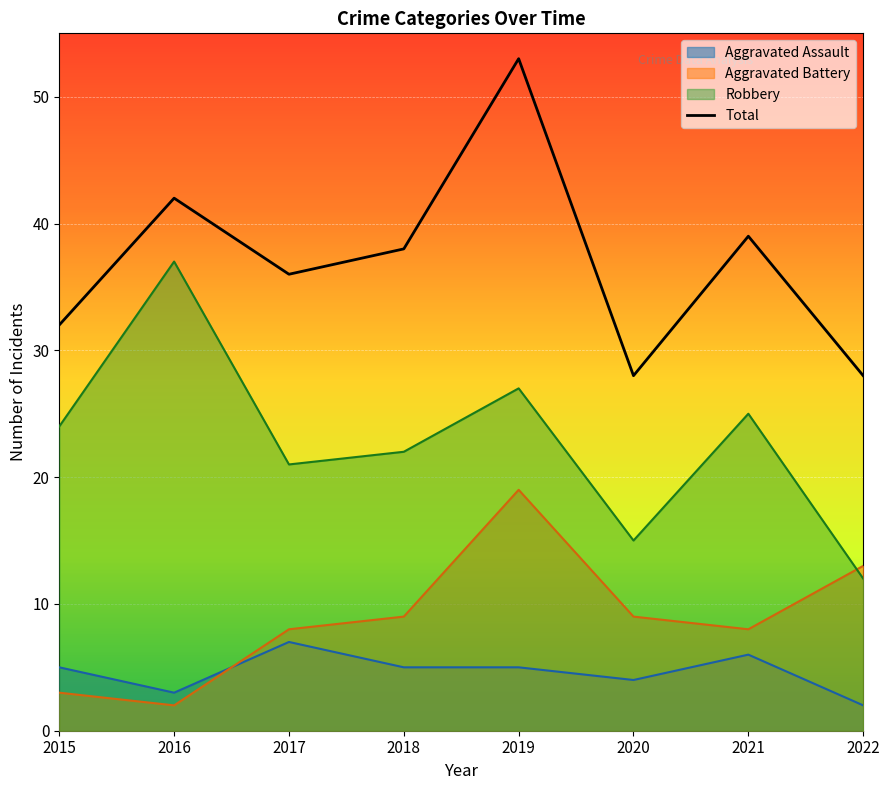

Reading left to right, transcribe all the data shown in this chart.

Aggravated Assault: 2015=5	2016=3	2017=7	2018=5	2019=5	2020=4	2021=6	2022=2
Aggravated Battery: 2015=3	2016=2	2017=8	2018=9	2019=19	2020=9	2021=8	2022=13
Robbery: 2015=24	2016=37	2017=21	2018=22	2019=27	2020=15	2021=25	2022=12
Total: 2015=32	2016=42	2017=36	2018=38	2019=53	2020=28	2021=39	2022=28